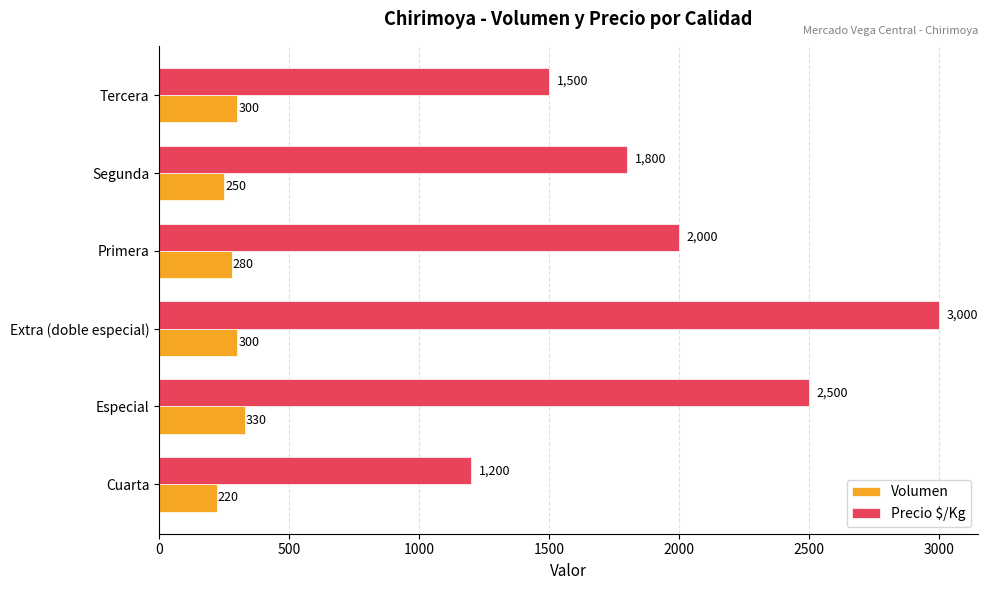

The Volumen series shows 467 at Especial. True or false?

False